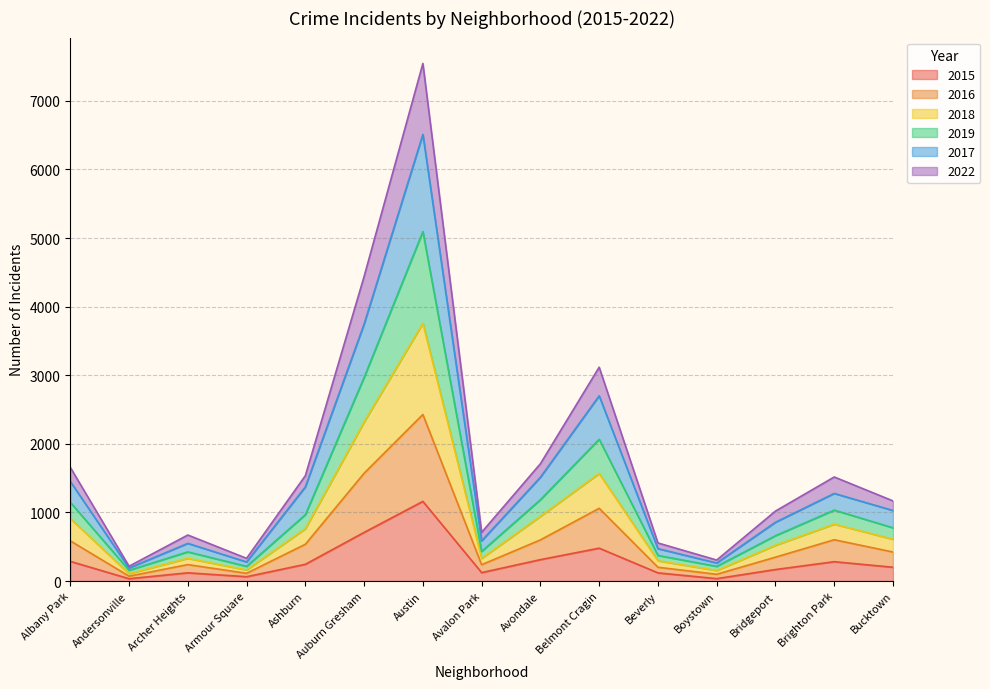

The value of 2017 at Albany Park is 2708. True or false?

False